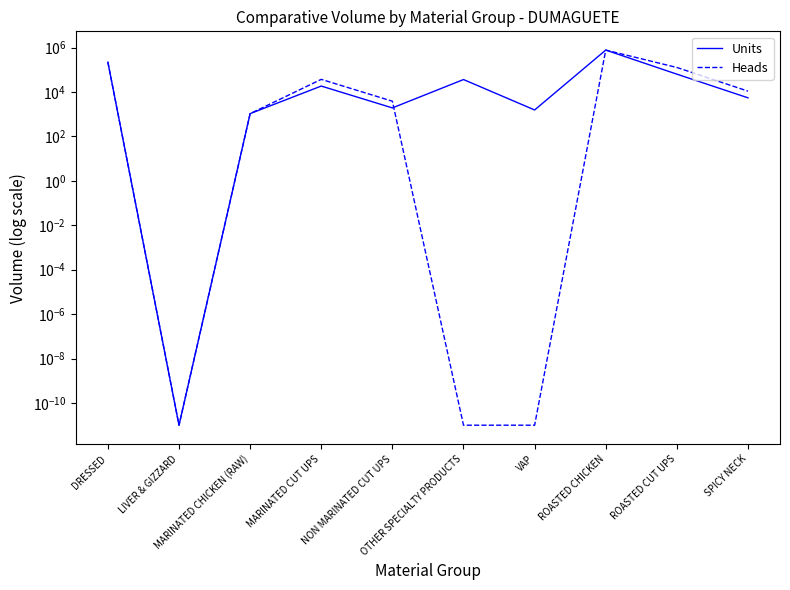

Which series has the largest range (max minus min)?

Units